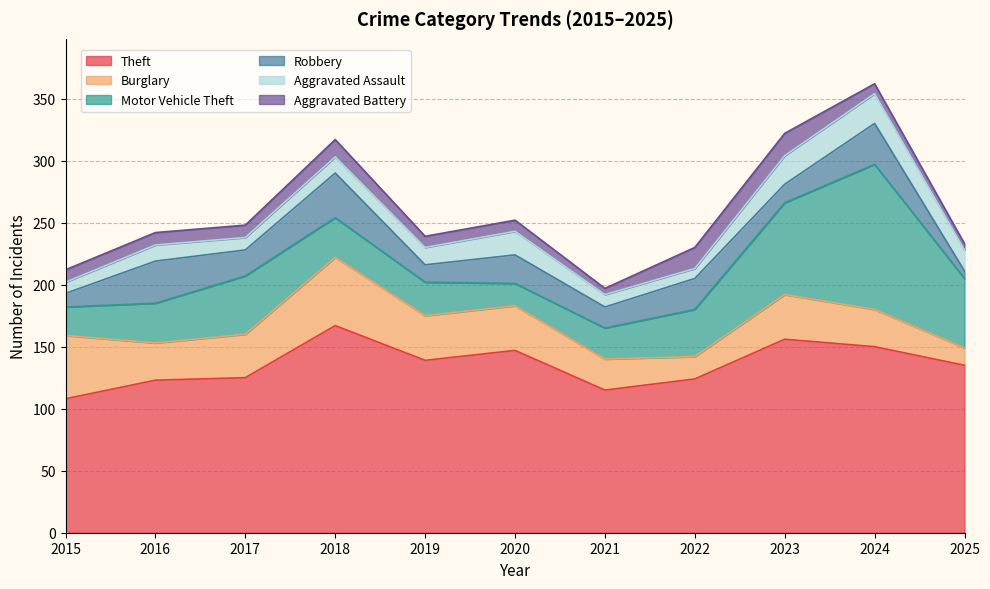

What is the total value across all series at 2019?

239